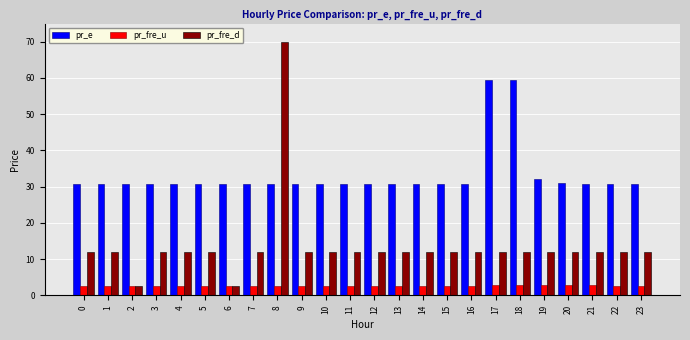

What is the greatest value displayed?

70.0